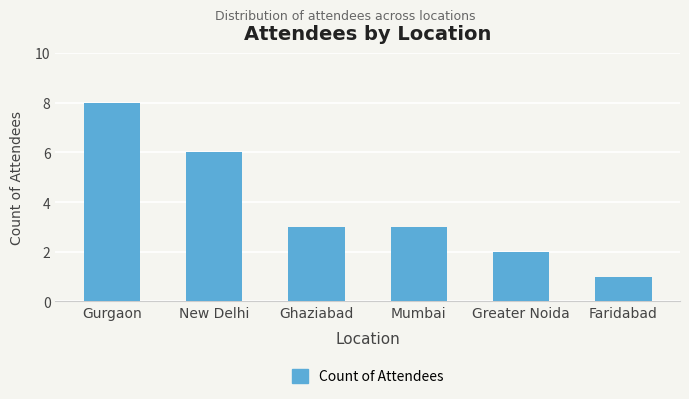

Reading left to right, extract all data points from this chart.

Gurgaon=8	New Delhi=6	Ghaziabad=3	Mumbai=3	Greater Noida=2	Faridabad=1